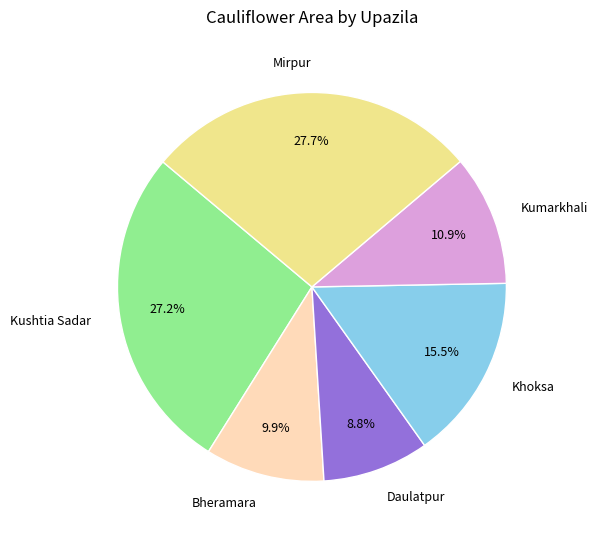

Does any single category account for the majority?

No